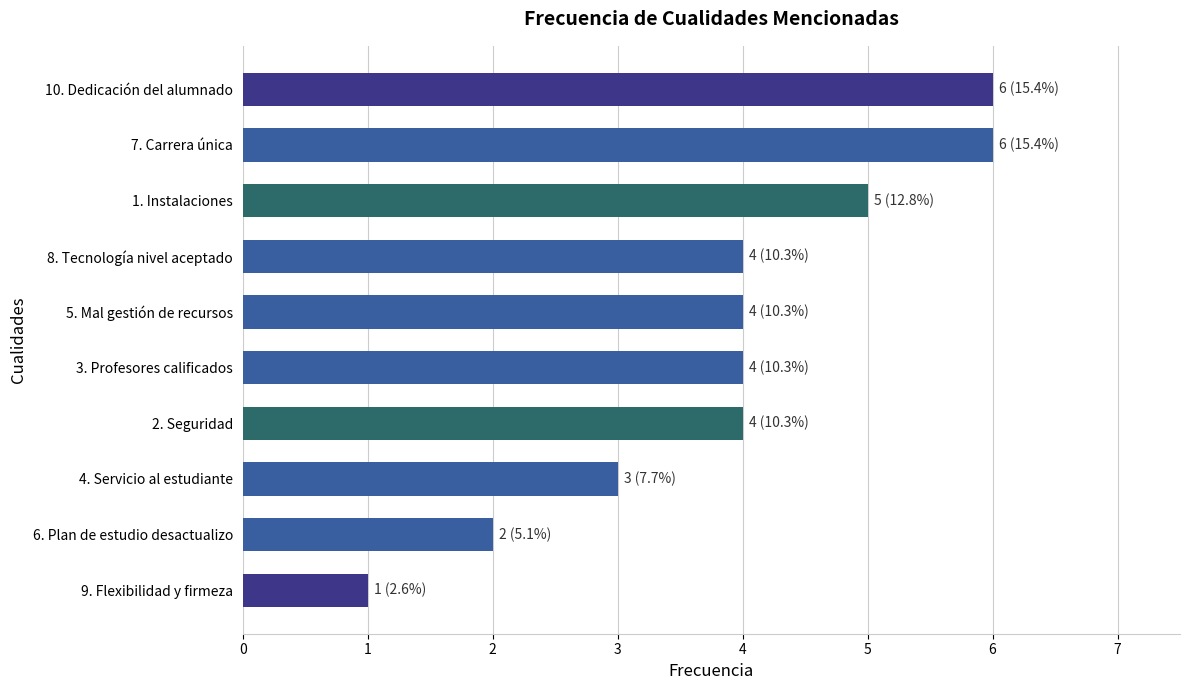

Approximately how many times larger is the value at 2. Seguridad compared to 5. Mal gestión de recursos?

1.0